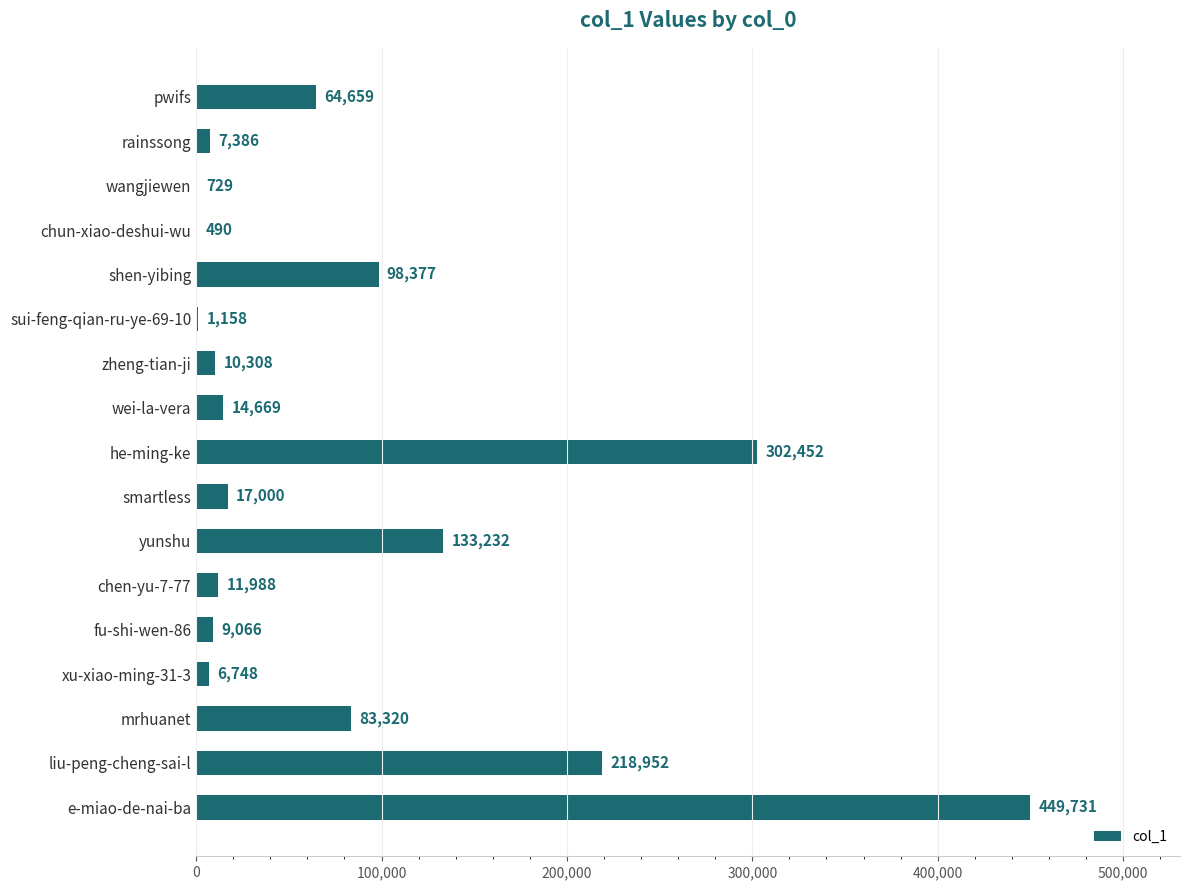

What is the average value?

84133